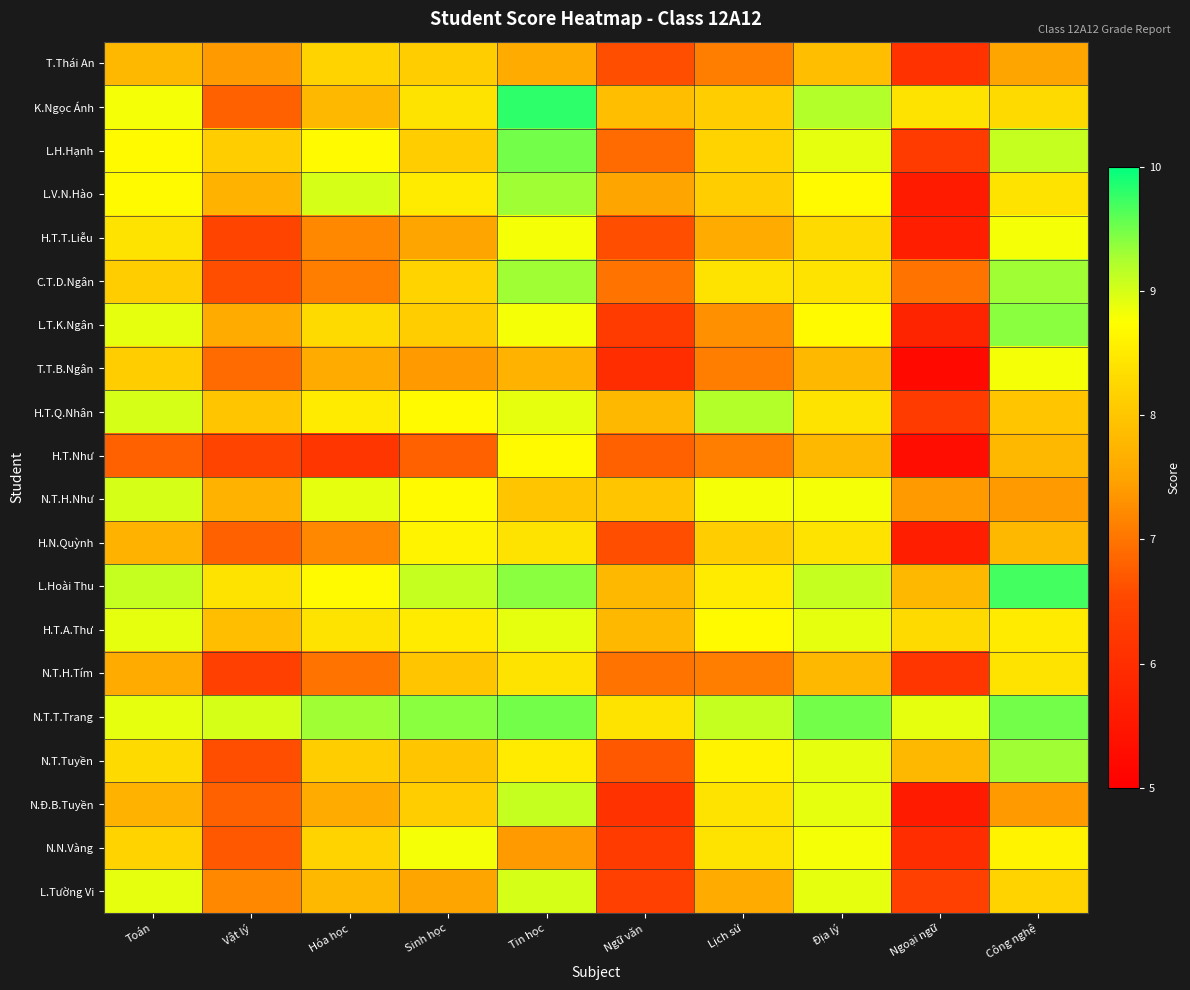

Between Vật lý and Địa lý, which series saw the biggest shift?

K.Ngọc Ánh